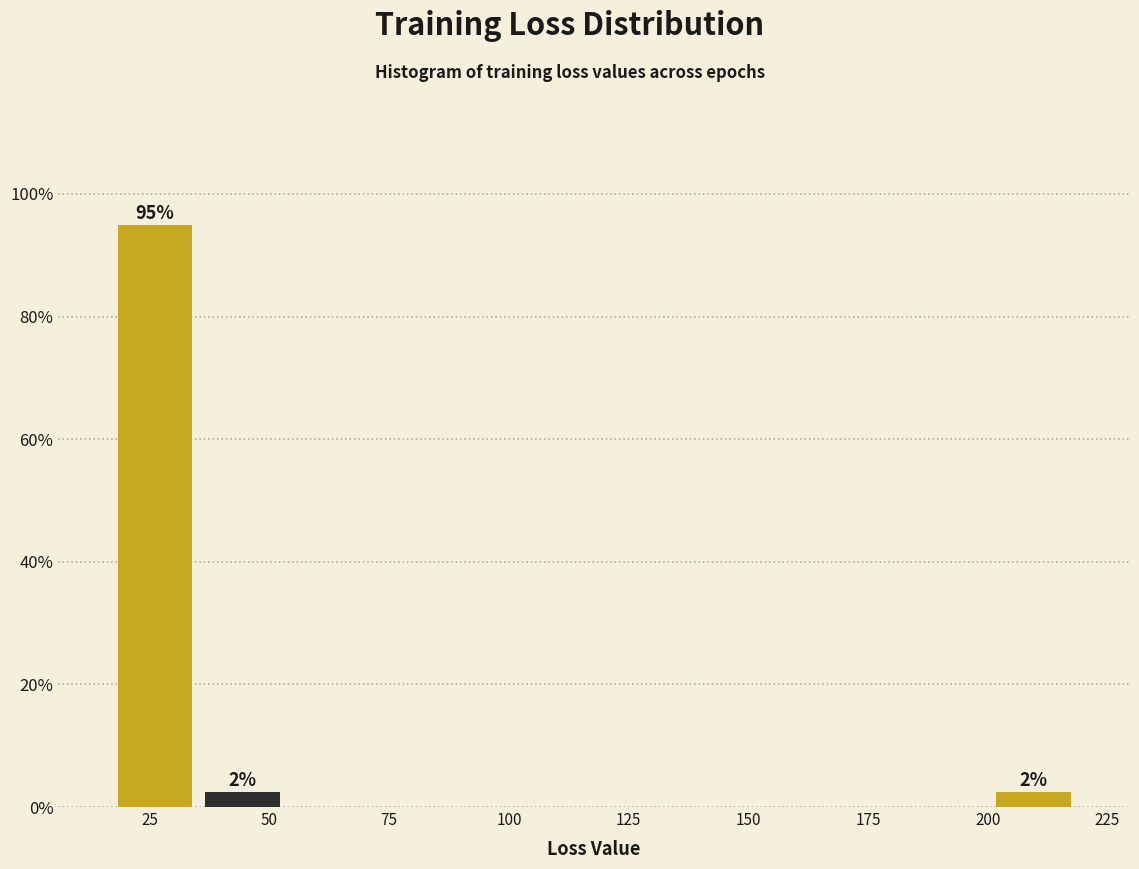

Read against the x-axis, roughly where is the centre of the tallest bar?

25